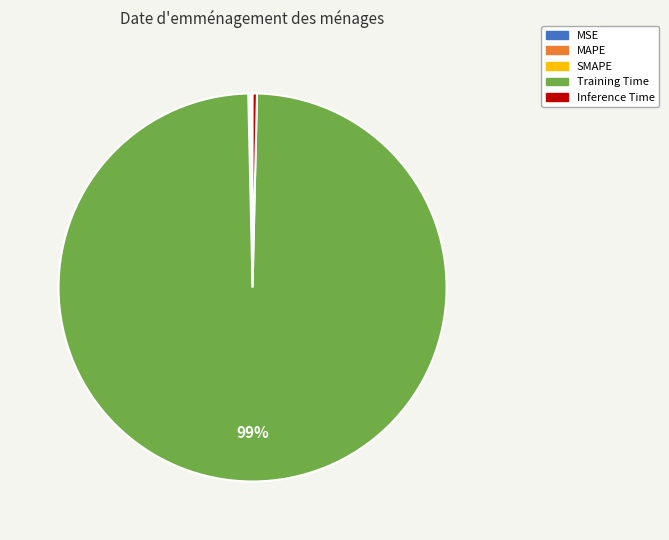

To the nearest percent, what is the average slice percentage?

20%